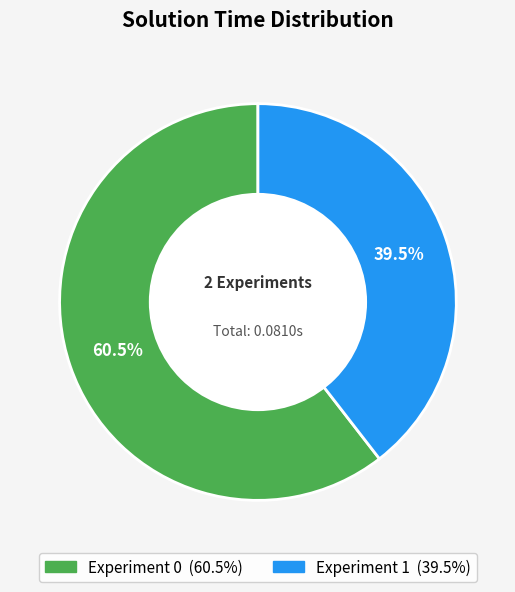

True or false: Experiment 0 accounts for 69% of the total.

False